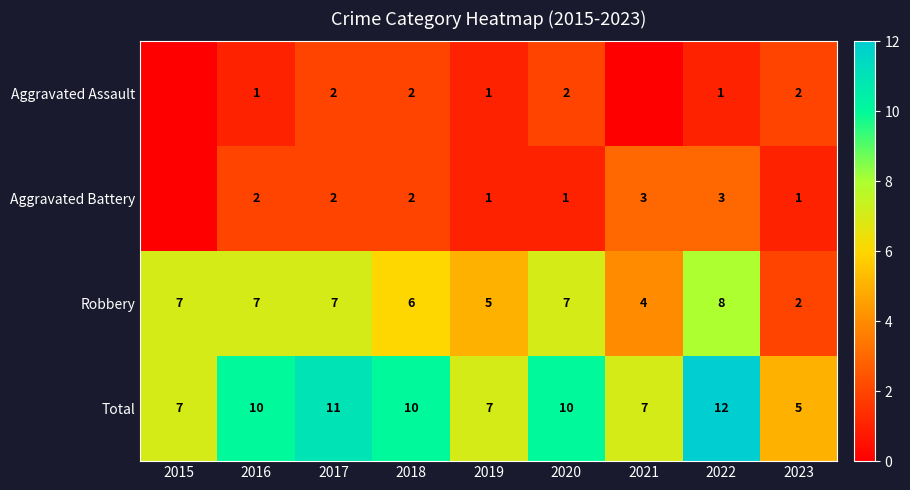

Read the Total value at 2022.

12